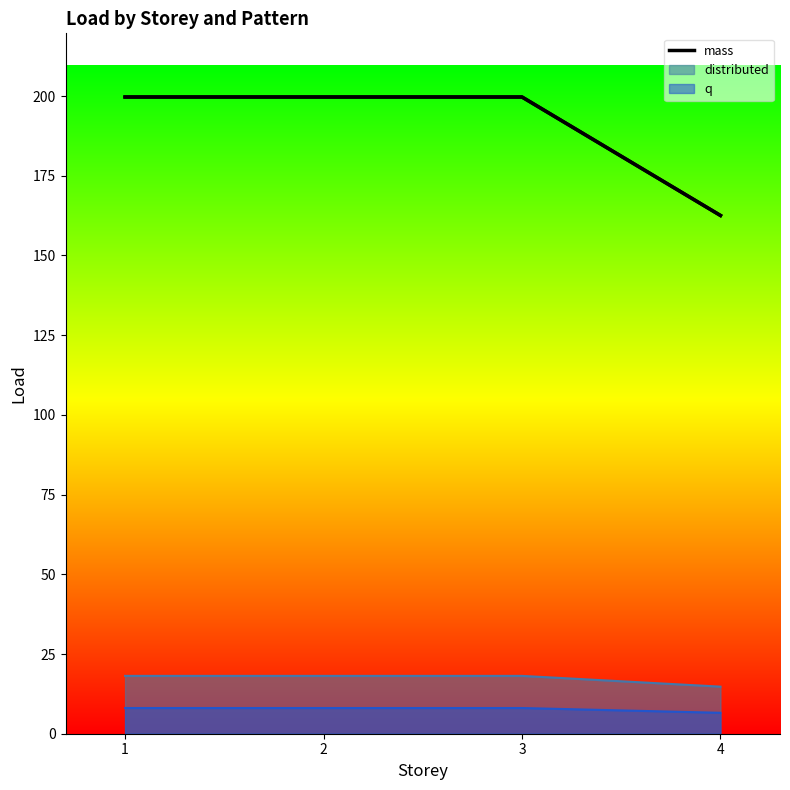

Which has a higher value, 2 or 3?

2